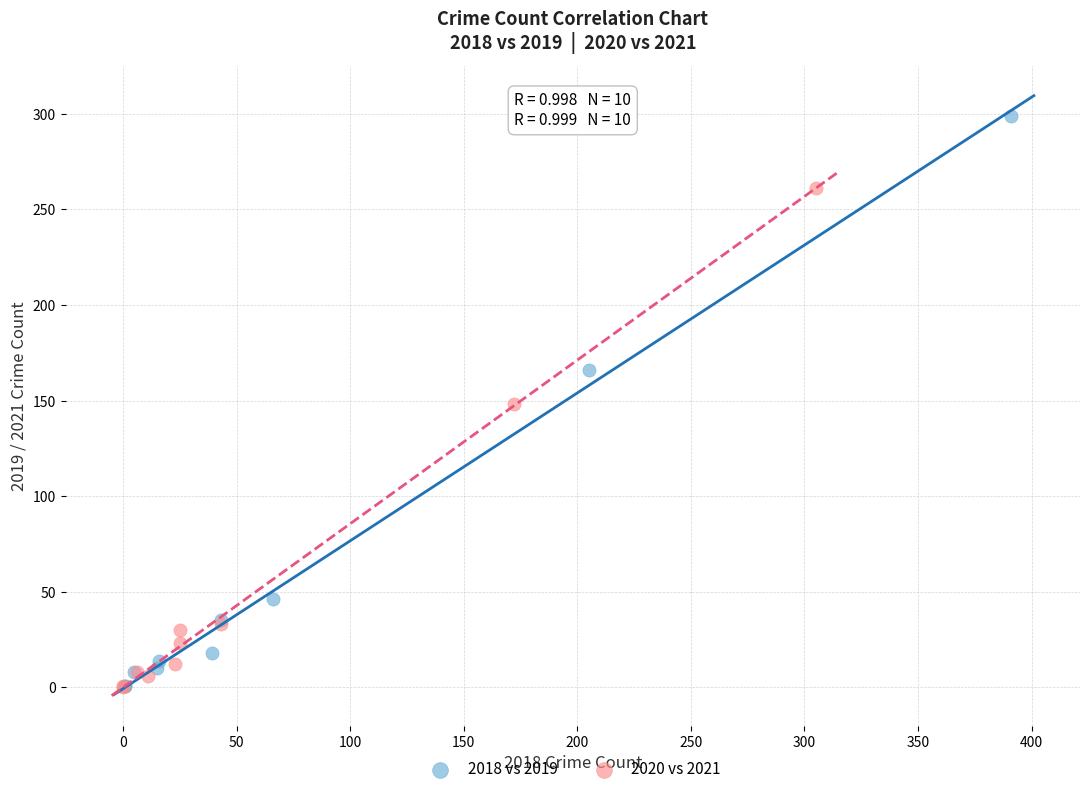

Which series contains the highest Y value?

2018 vs 2019